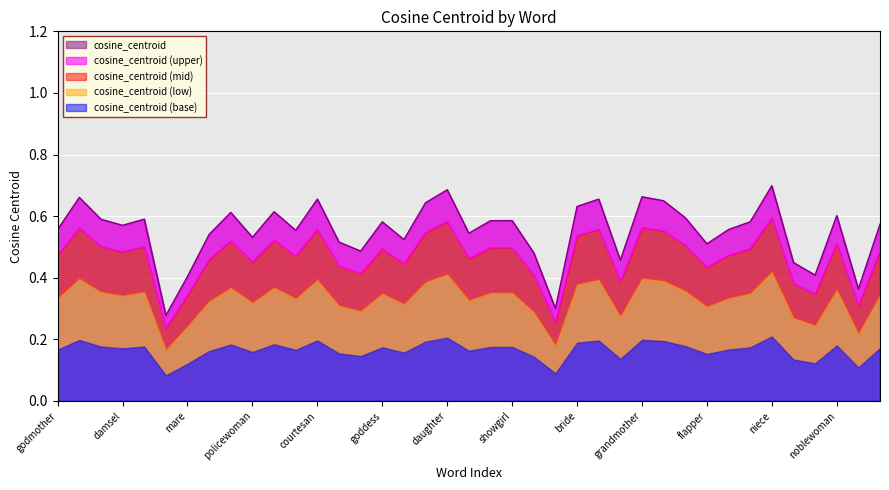

True or false: the data shows 0.6 at missus.

True